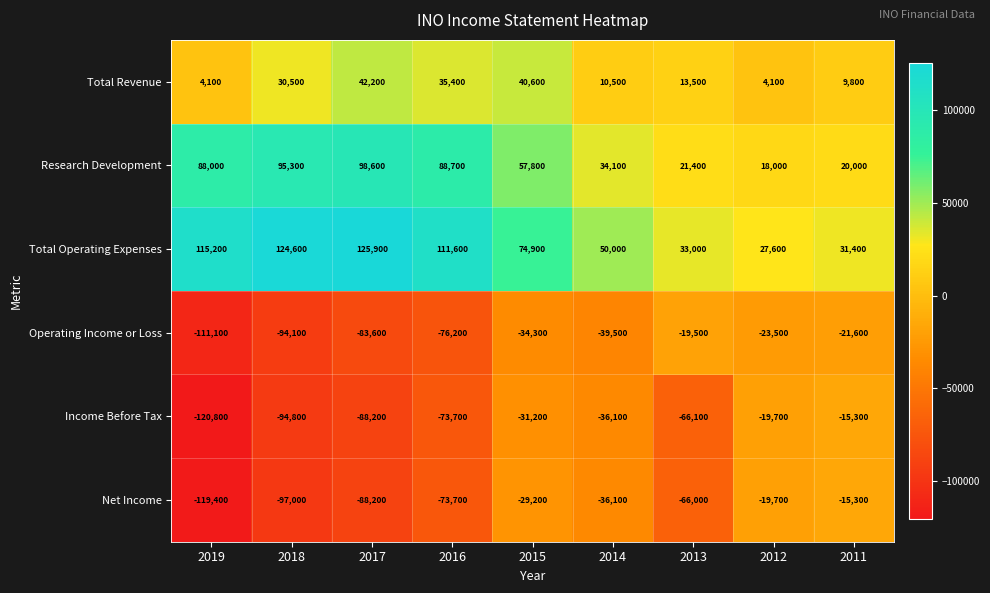

What is the sum of all Operating Income or Loss values?

-503400